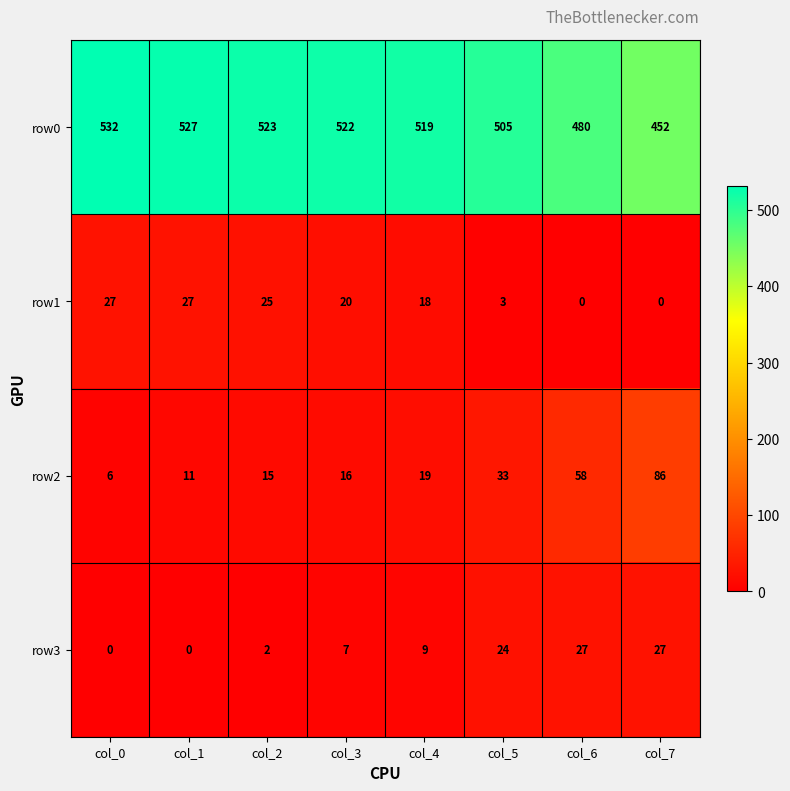

Which series has the largest total across all categories?

row0